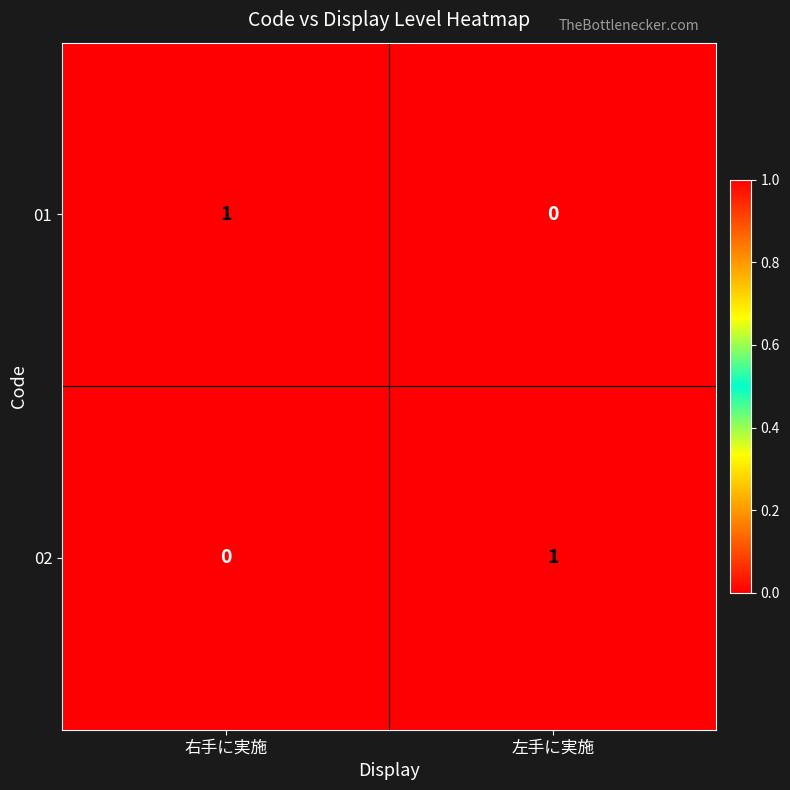

Count the number of categories in the chart.

2